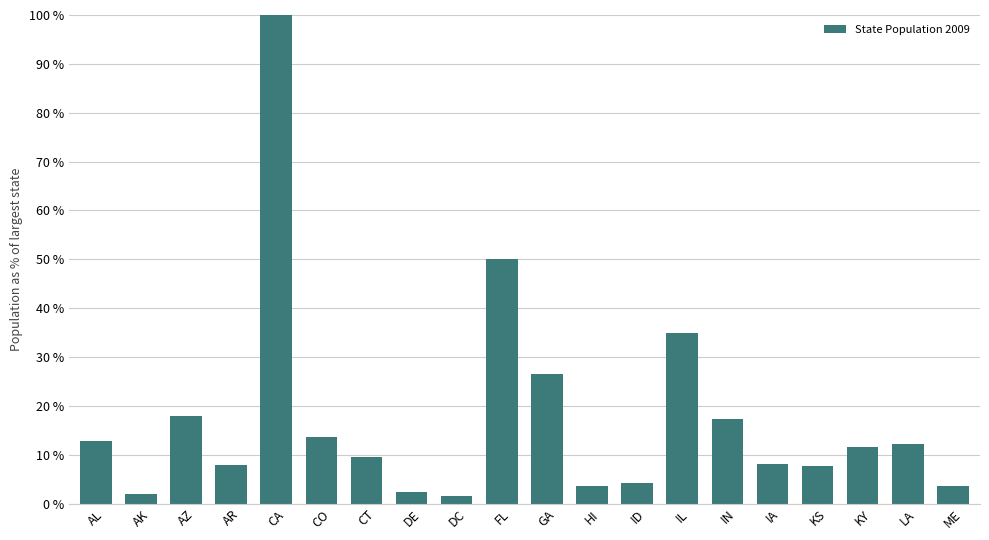

Read the value at IN.

17.4